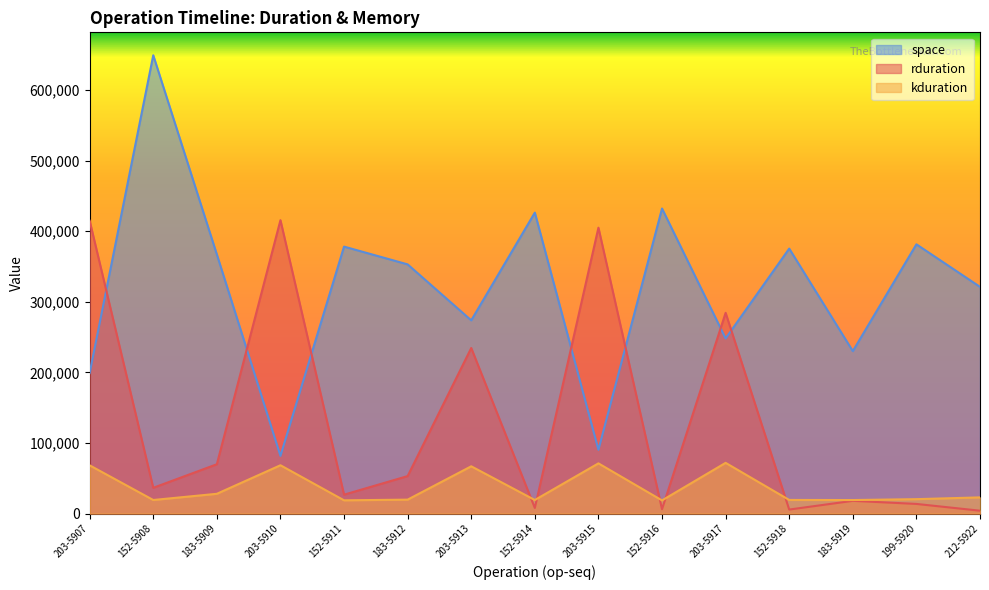

How many intersections are there between kduration and rduration?

5